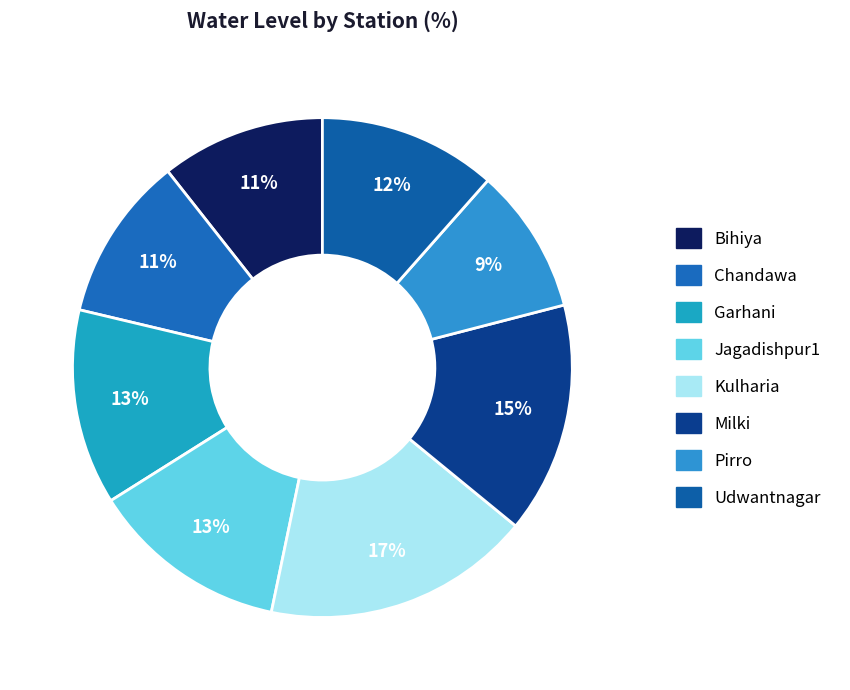

To the nearest percent, what portion does Kulharia represent?

17%